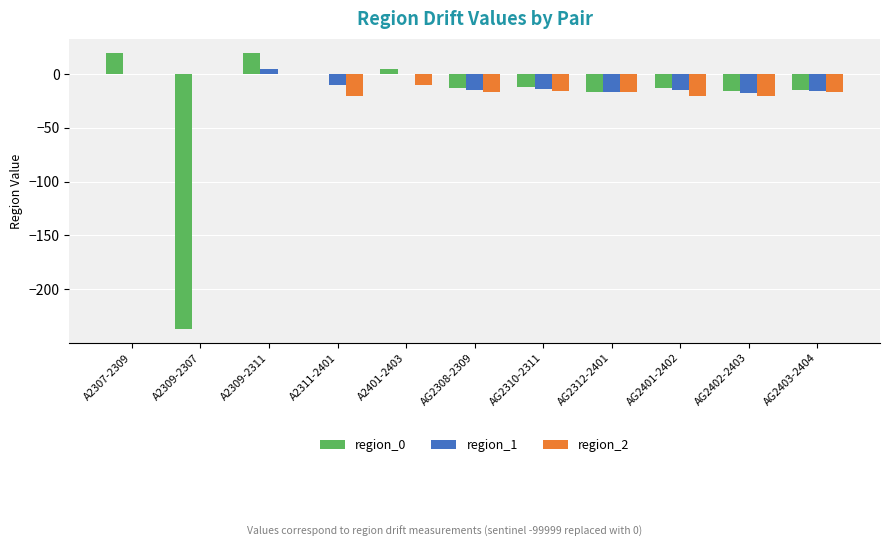

What is the sum of all region_0 values?

-278